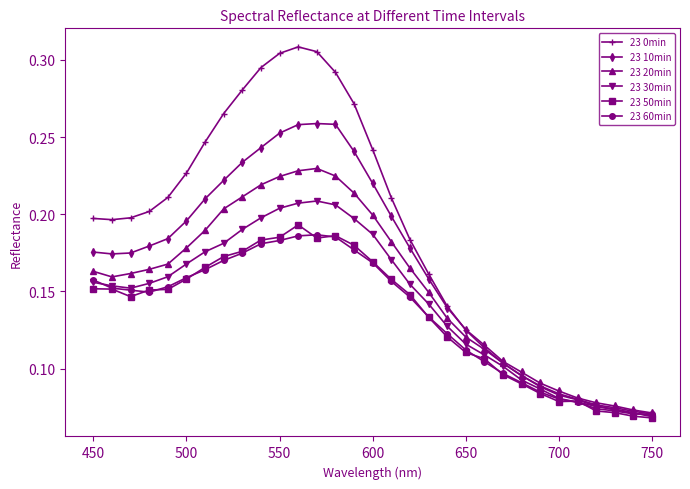

Which series has the largest total across all categories?

23 0min